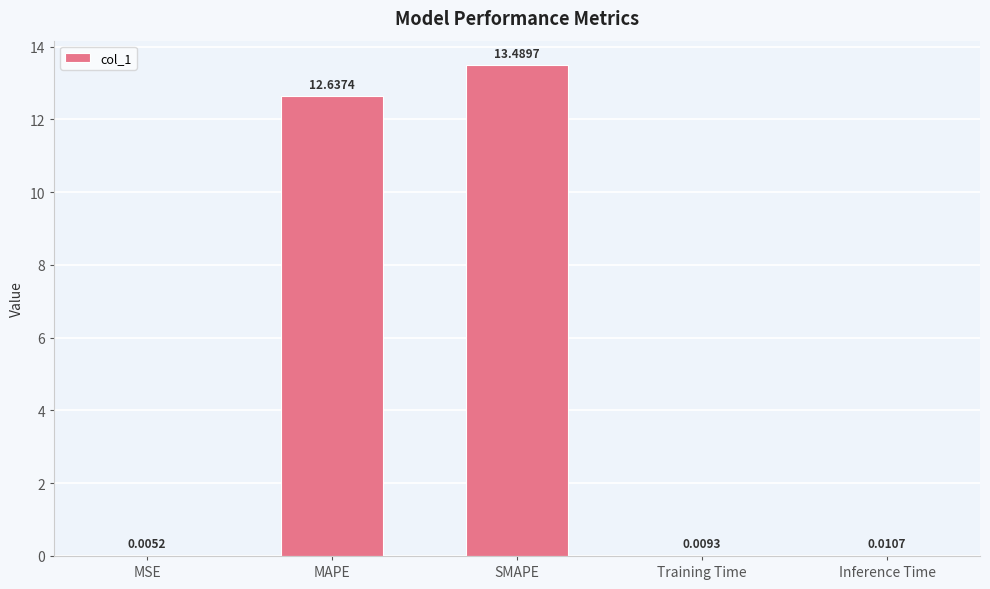

Which label corresponds to the largest value in the chart?

SMAPE